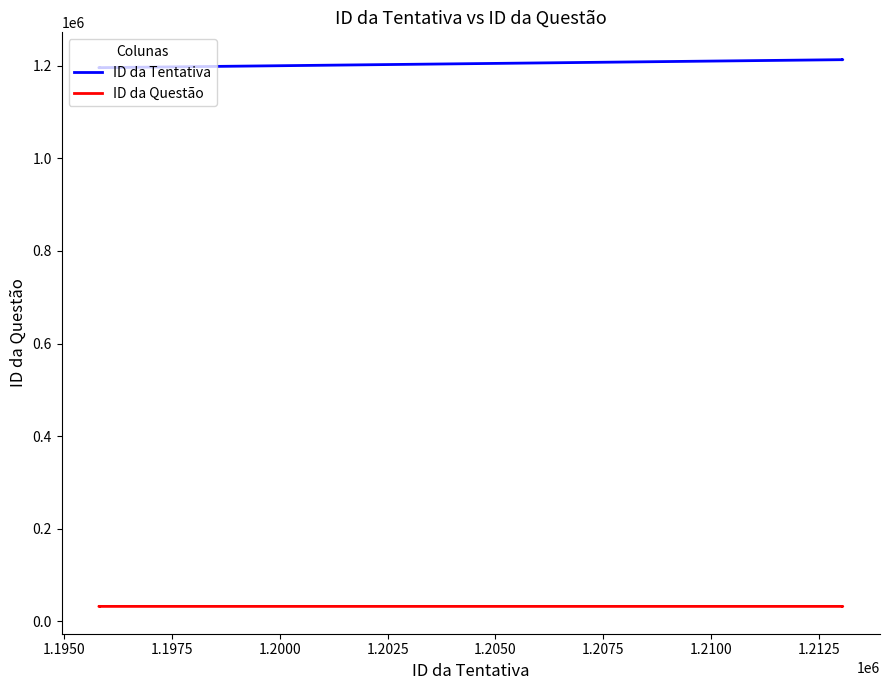

Reading right to left, transcribe all the data shown in this chart.

ID da Tentativa: 1195800	1195799	1195798	1213061	1213060	1213059
ID da Questão: 32544	32543	32542	32544	32543	32542